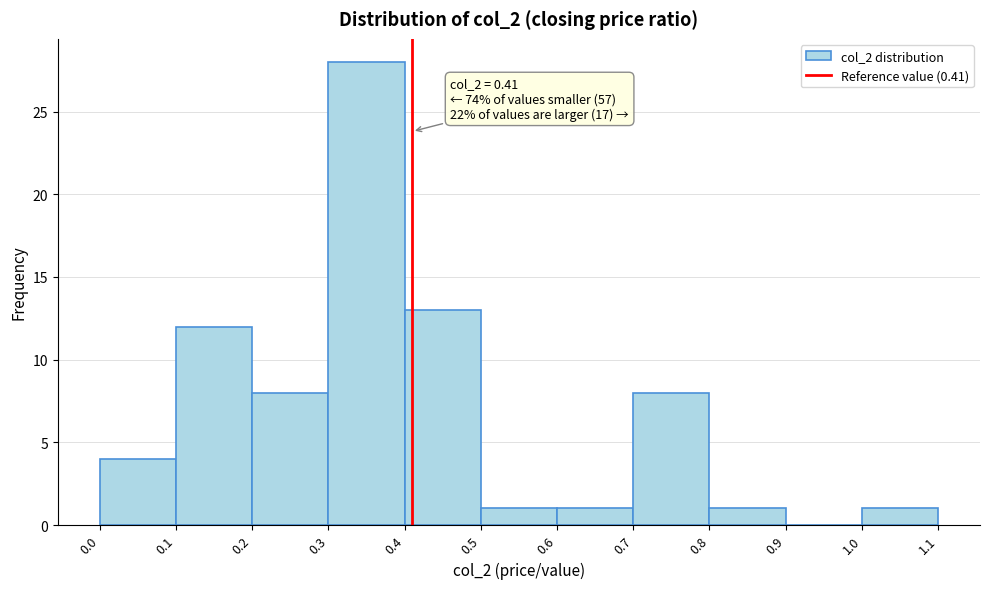

Which range on the x-axis has the tallest bar?

0.3 to 0.4